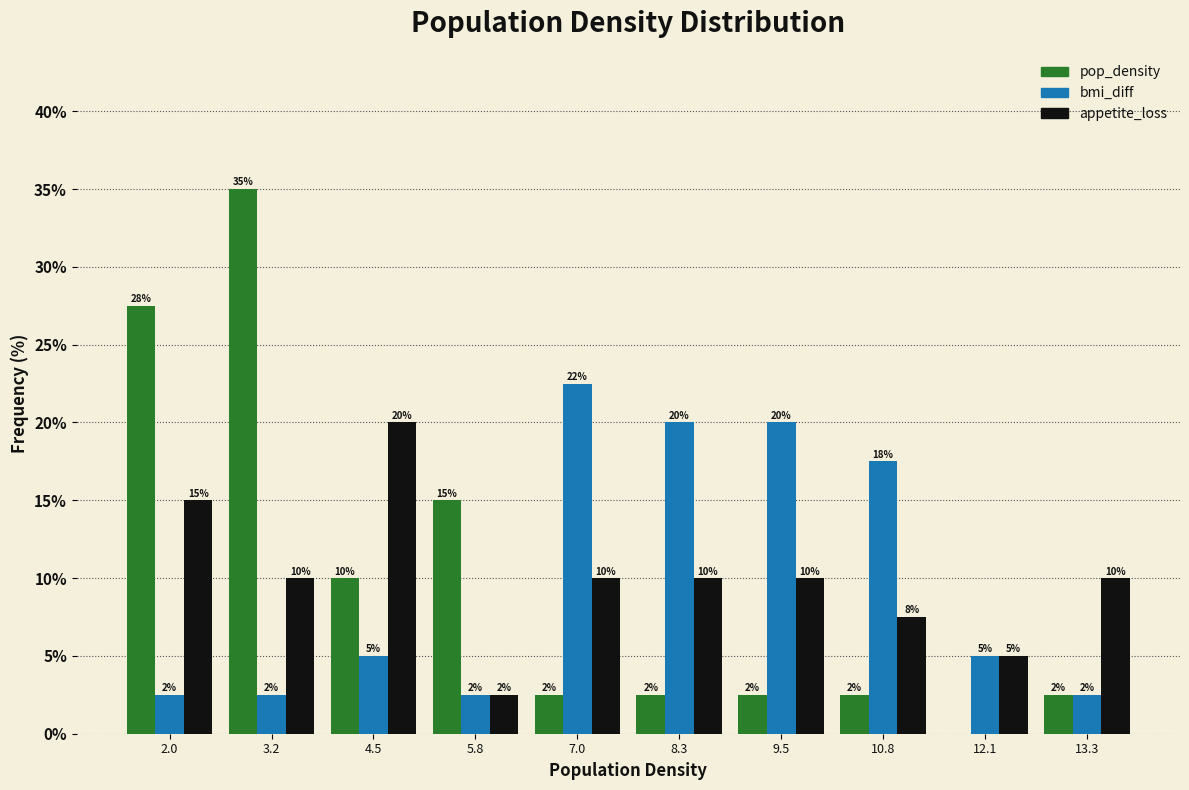

What is the sum of the pop_density values at 4.5 and 5.8?

25.0